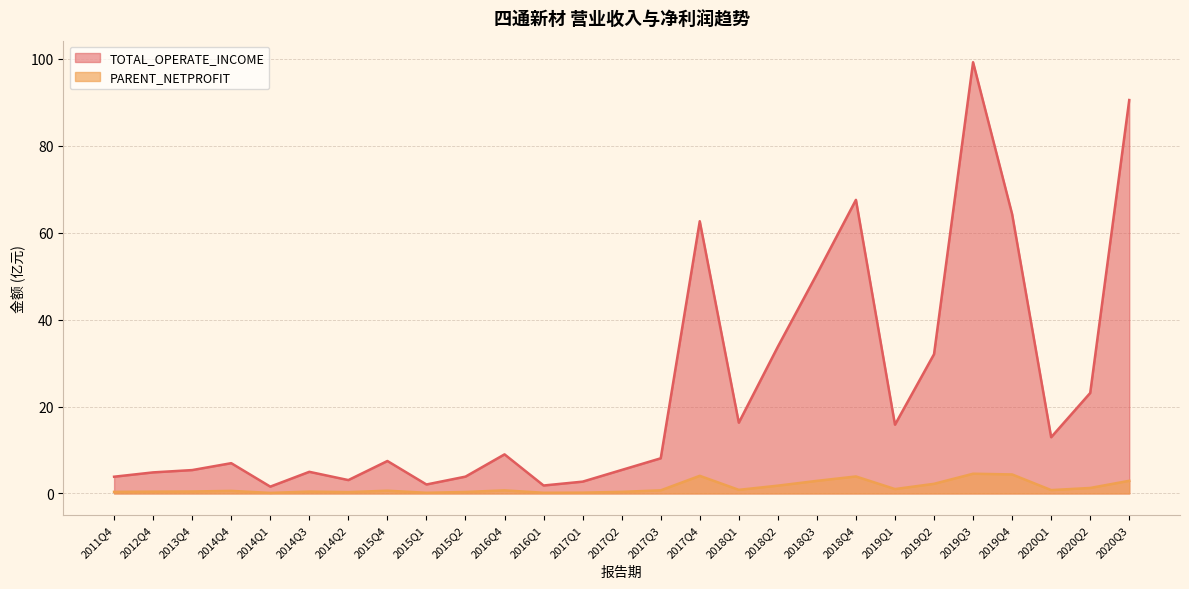

What is the sum of all TOTAL_OPERATE_INCOME values?

639.6